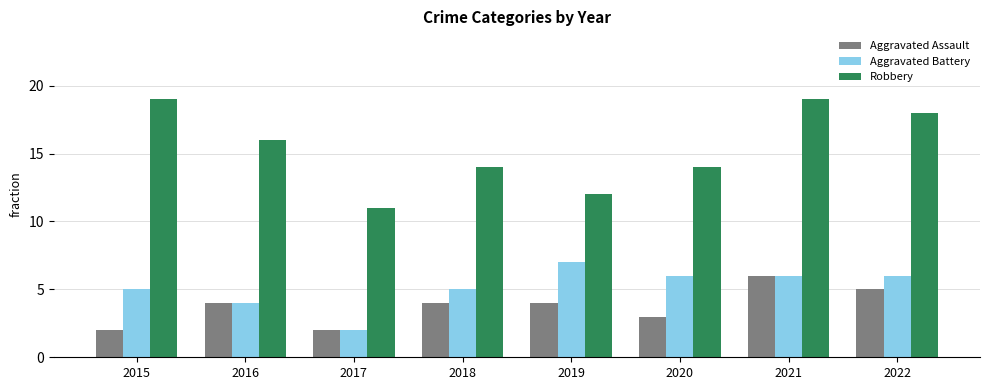

How many categories are shown in the chart?

8